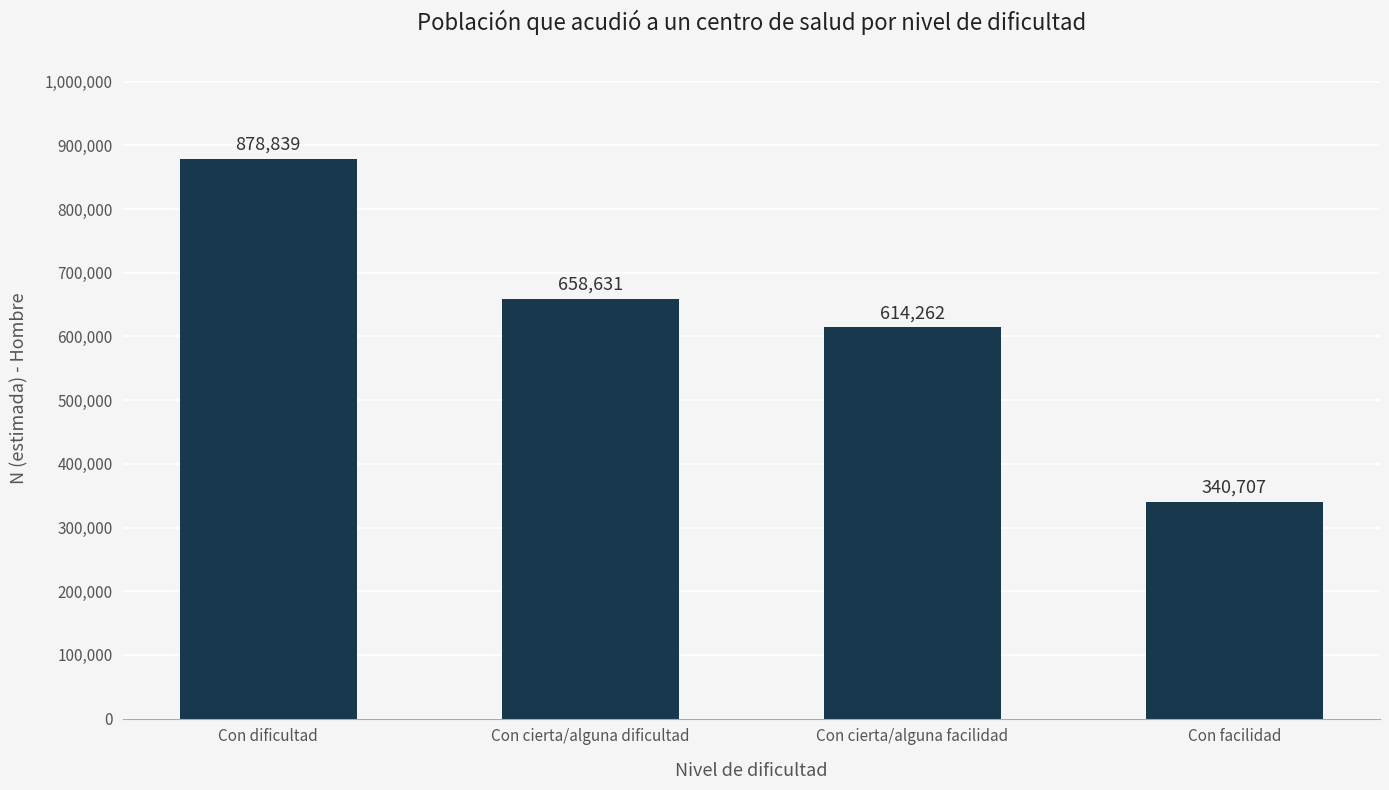

What is the minimum value shown in the chart?

340707